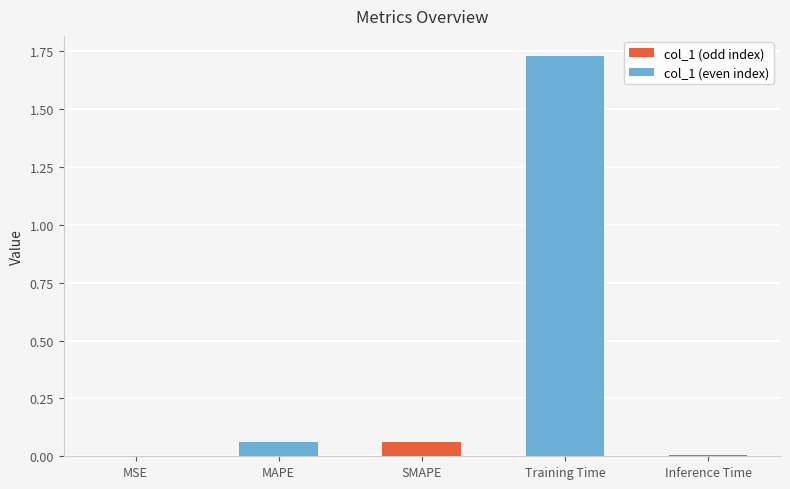

Which label corresponds to the largest value in the chart?

Training Time